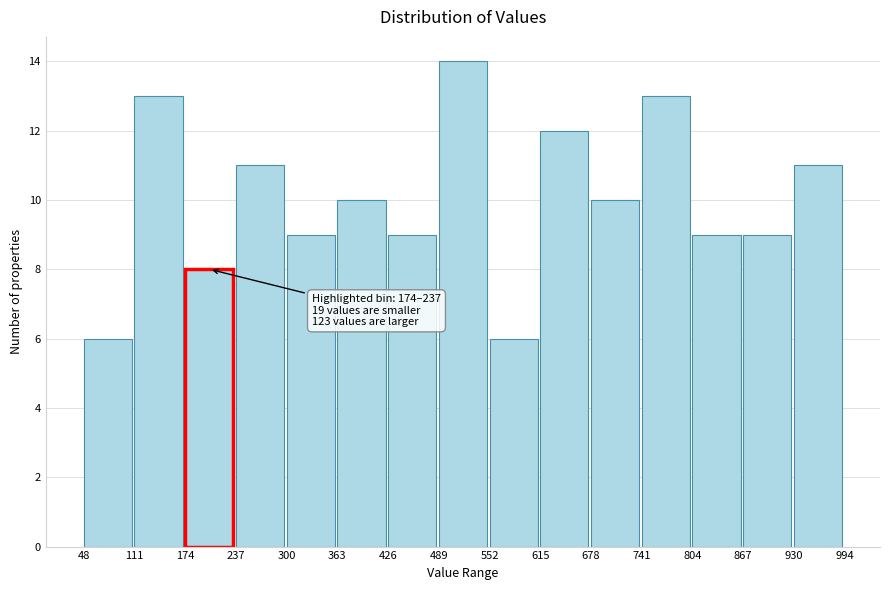

Over which range of the x-axis is the bar tallest?

489 to 552